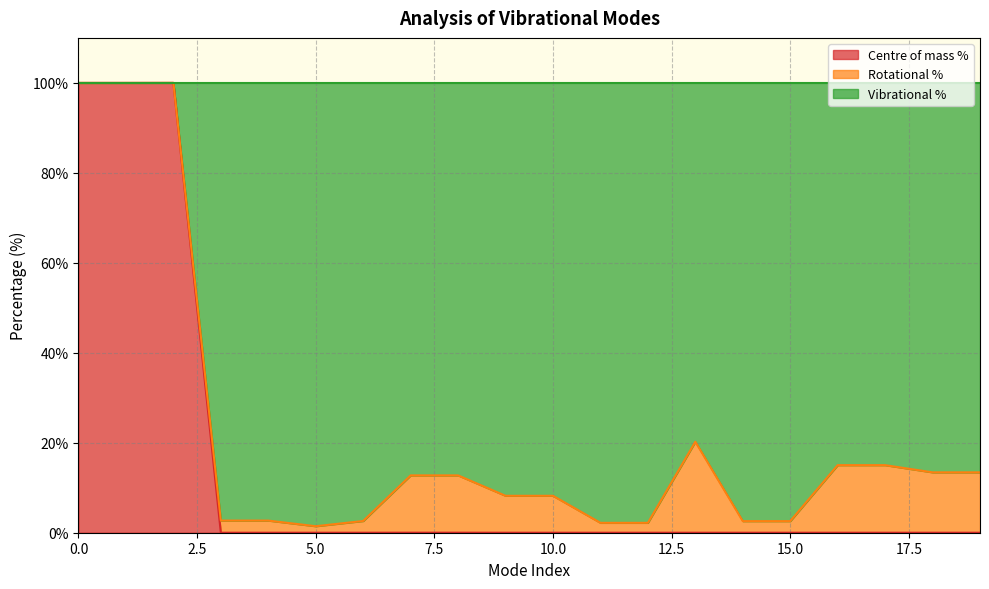

What is the highest value of the Centre of mass % series?

100.0